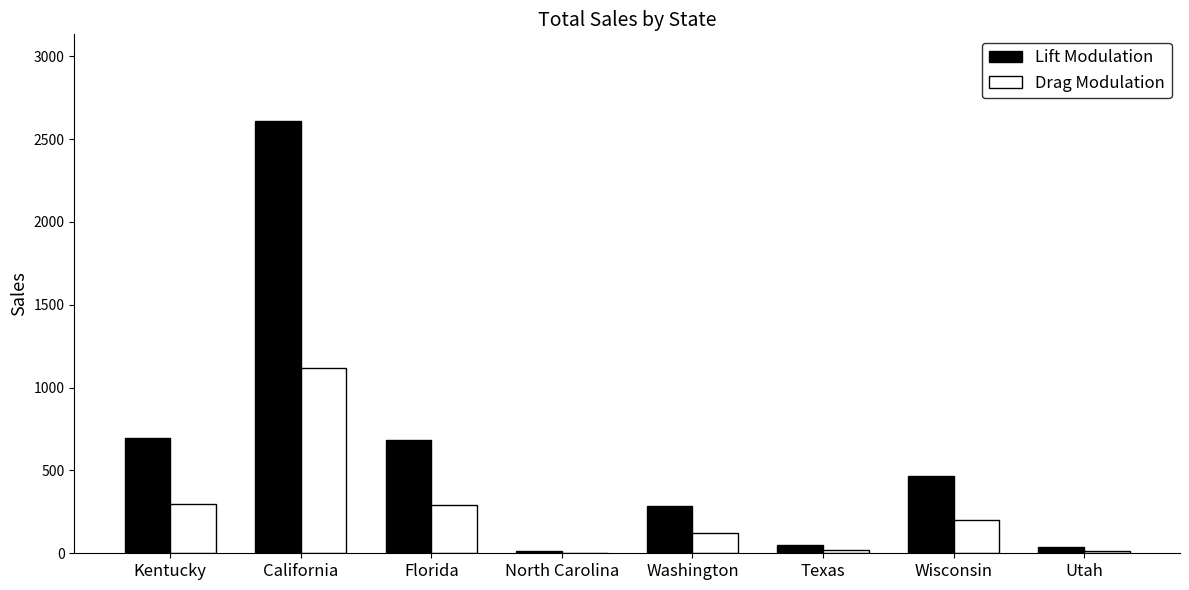

What is the sum of the Drag Modulation values at Wisconsin and Florida?

493.7